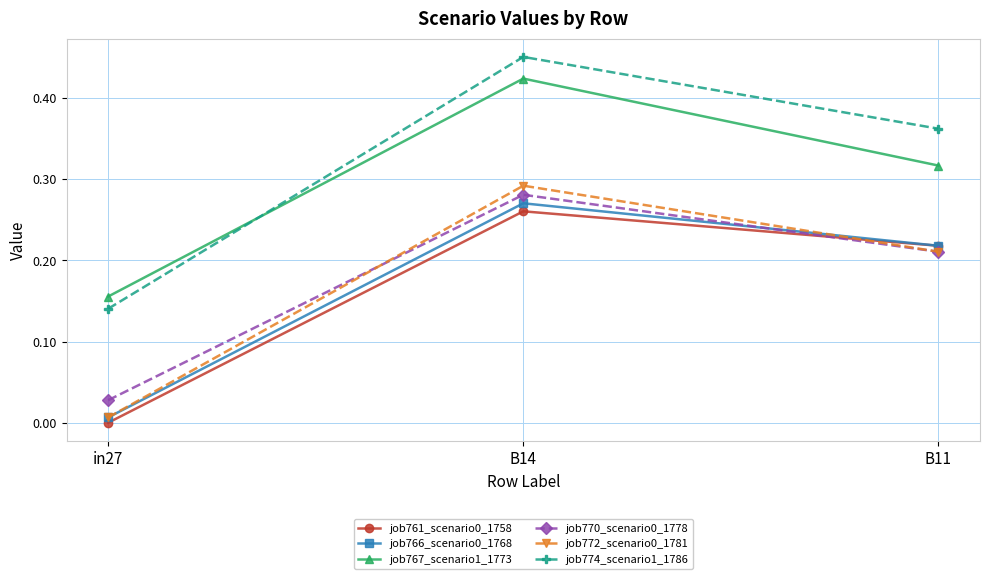

List the labels in order of job772_scenario0_1781 value, smallest first.

in27, B11, B14